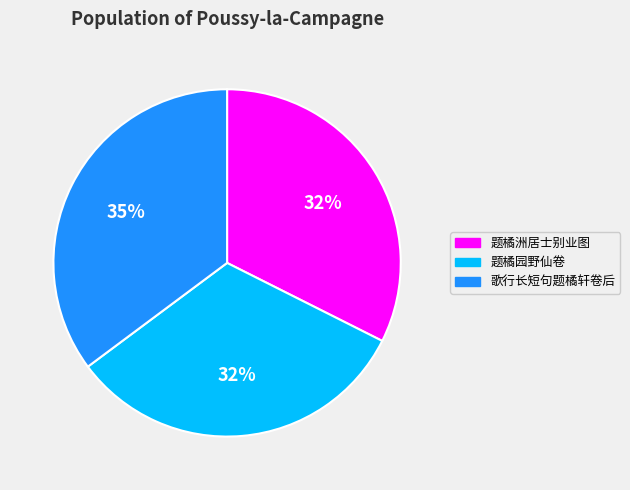

Approximately how many times larger is the value at 歌行长短句题橘轩卷后 compared to 题橘园野仙卷?

1.1